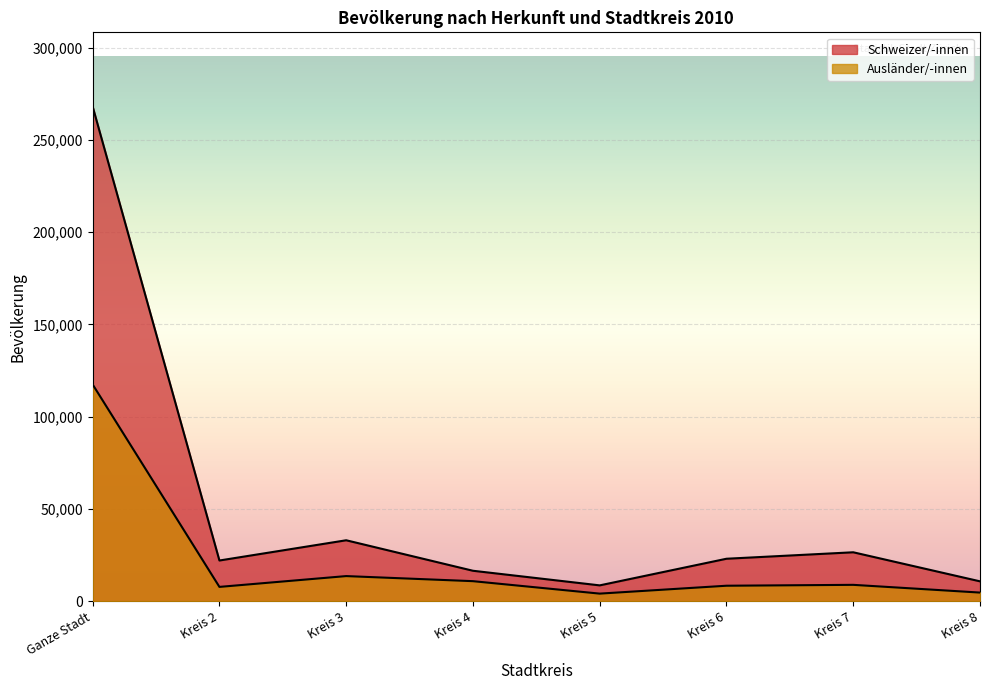

Count the number of categories in the chart.

8